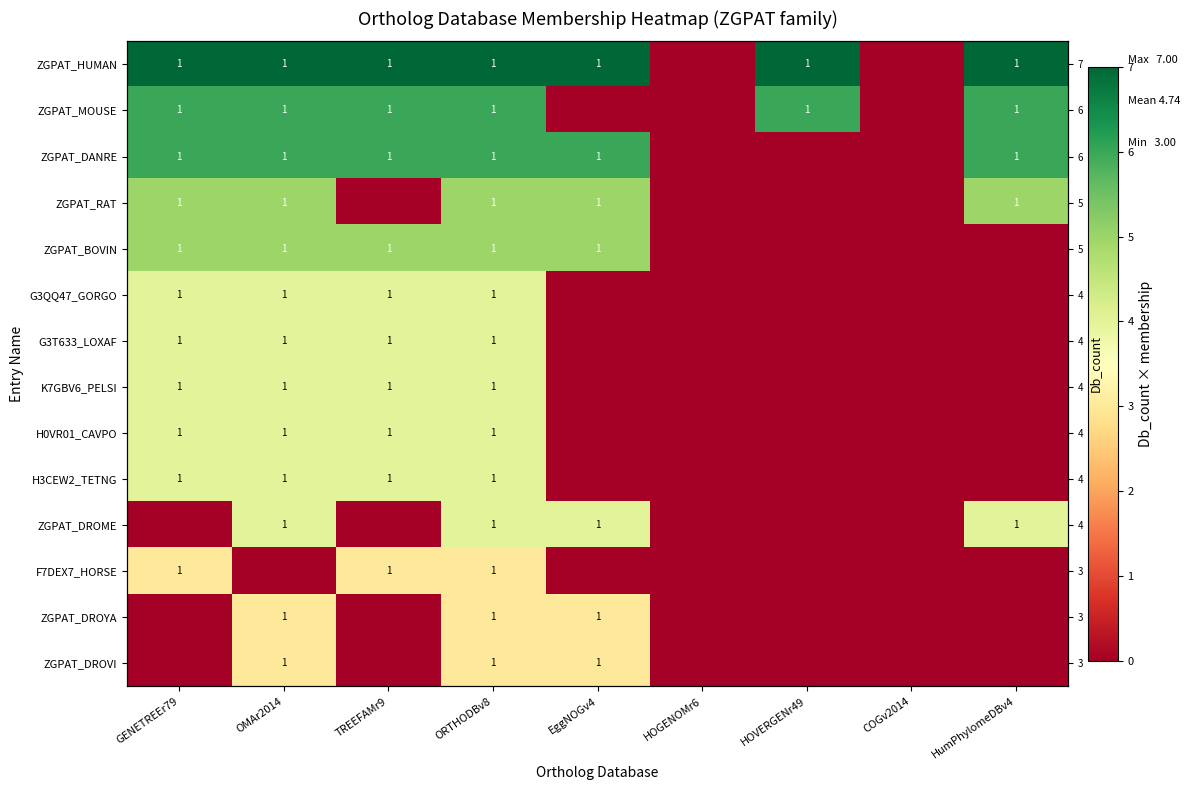

At which category is the sum across all series the highest?

ORTHODBv8